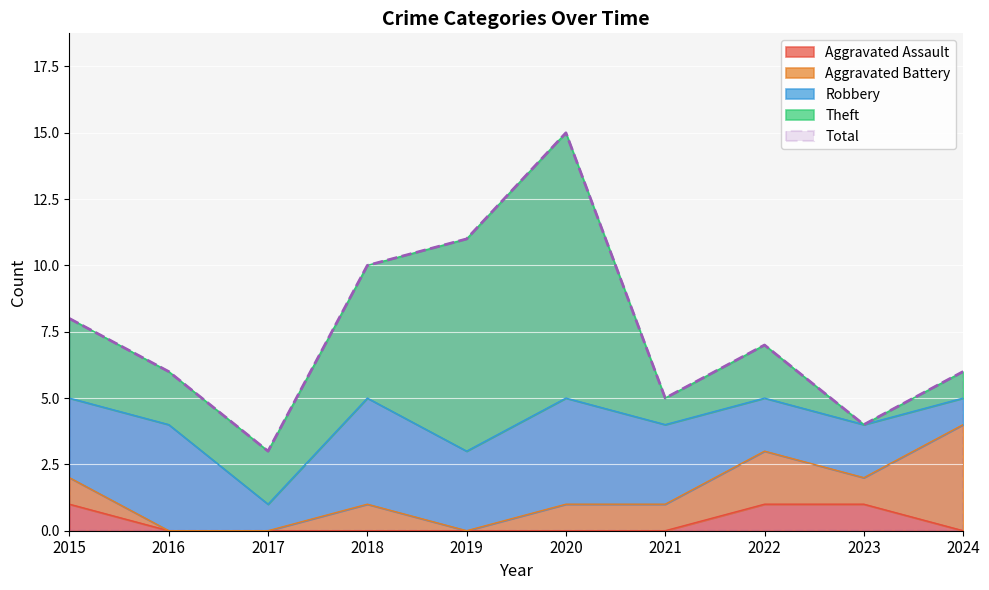

What is the difference between the highest and lowest values at 2024?

6